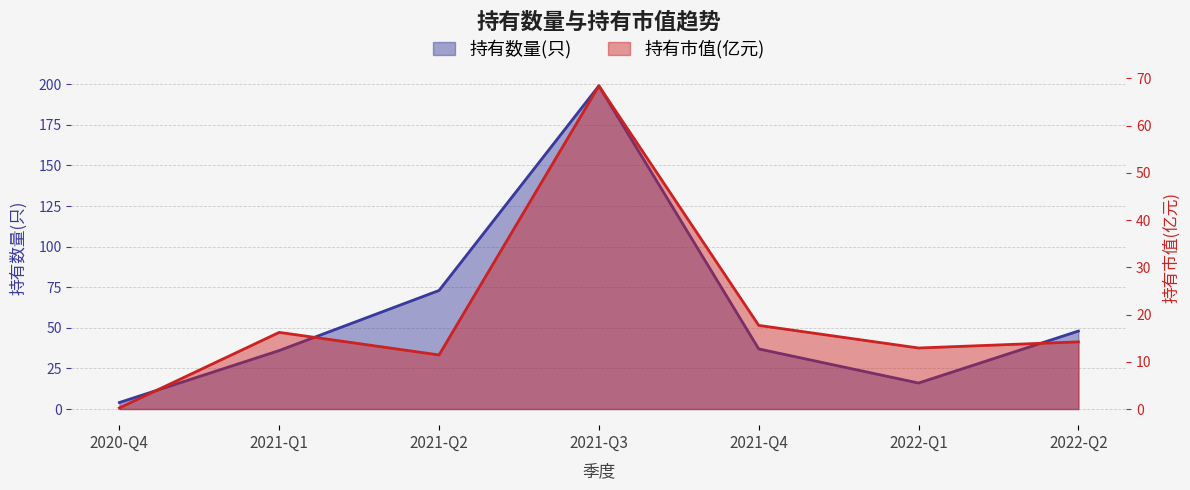

At which label does 持有市值(亿元) reach its minimum?

2020-Q4